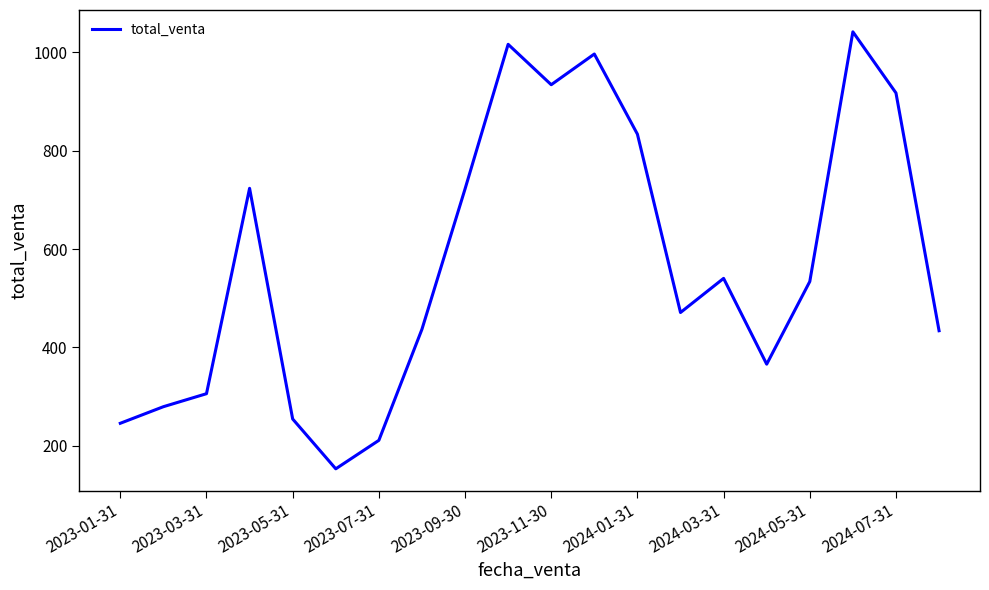

What is the difference between the maximum and minimum values?

888.5